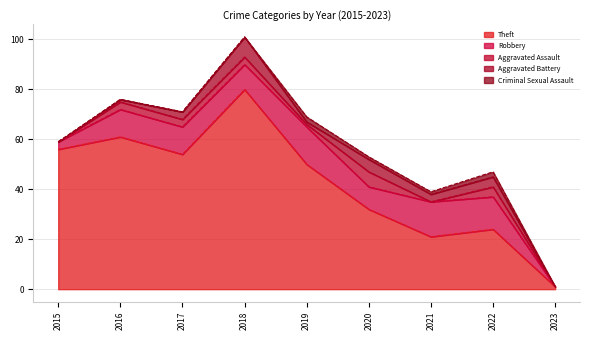

Which category has the lowest value in the Robbery series?

2023